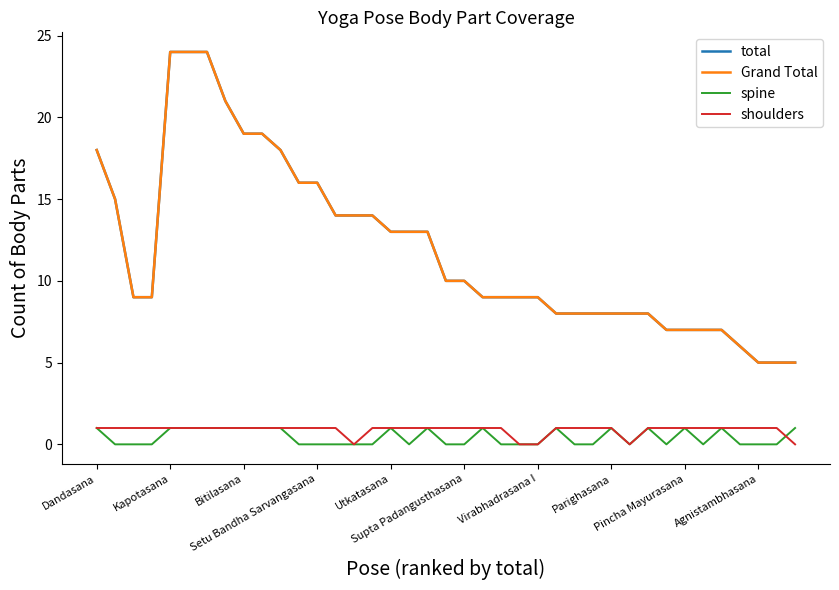

True or false: shoulders has more than 2 interior local peaks.

False